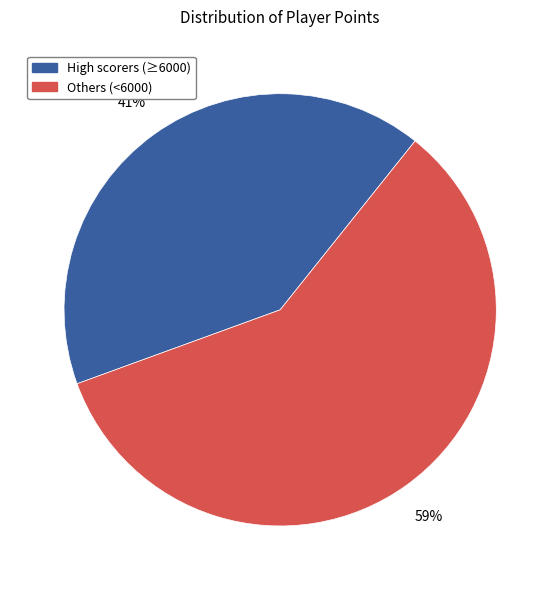

Is there a majority slice in this chart?

Yes